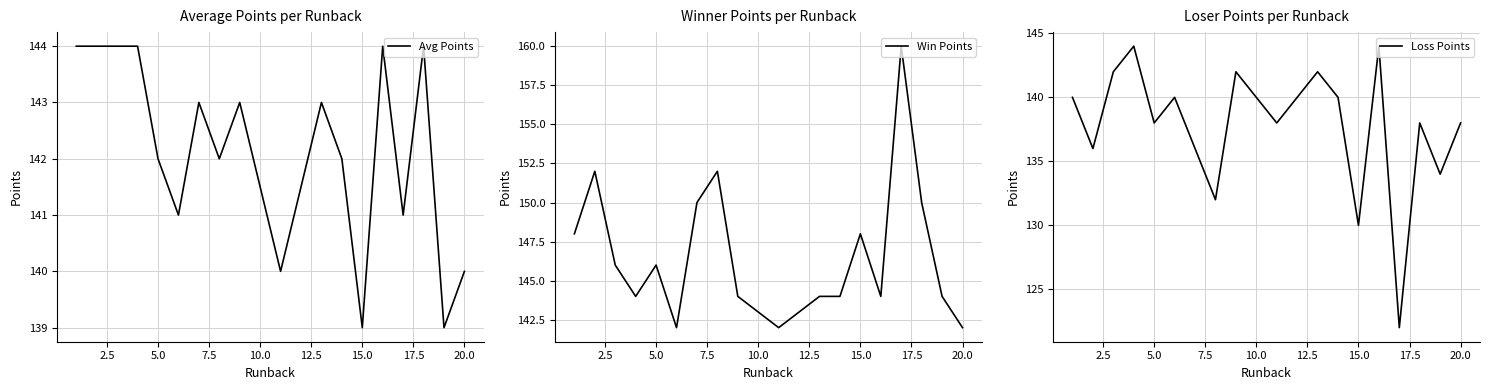

What is the minimum value shown in the chart?

122